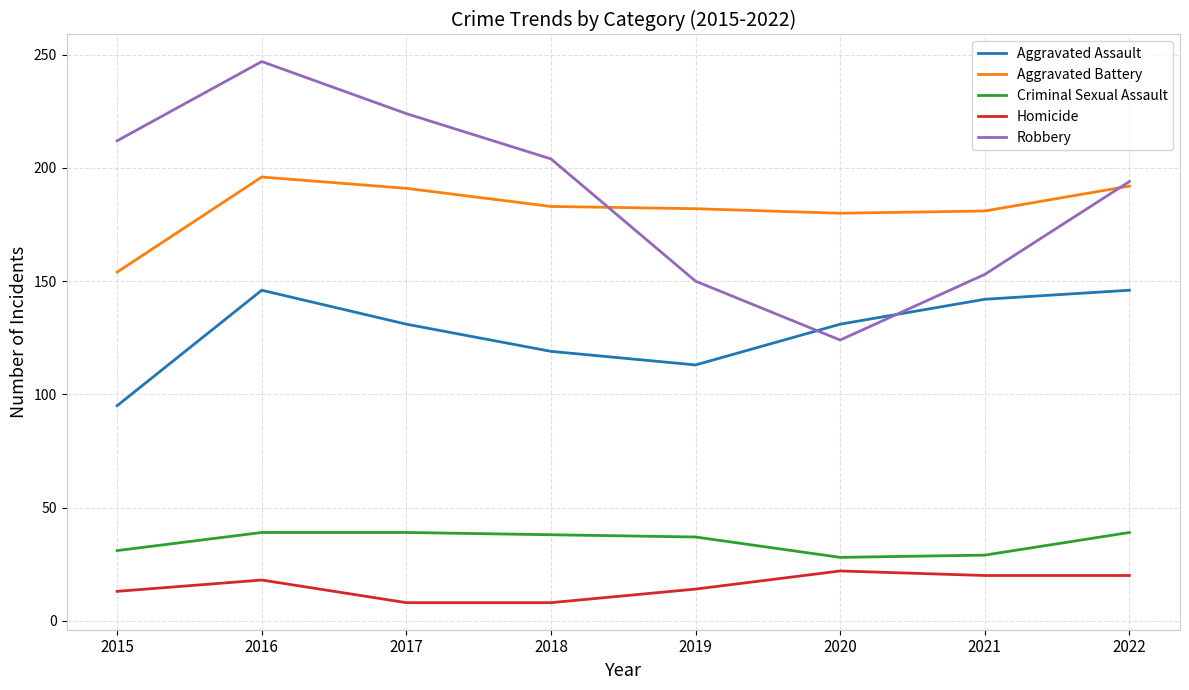

What are all the series names shown in the legend?

Aggravated Assault, Aggravated Battery, Criminal Sexual Assault, Homicide, Robbery